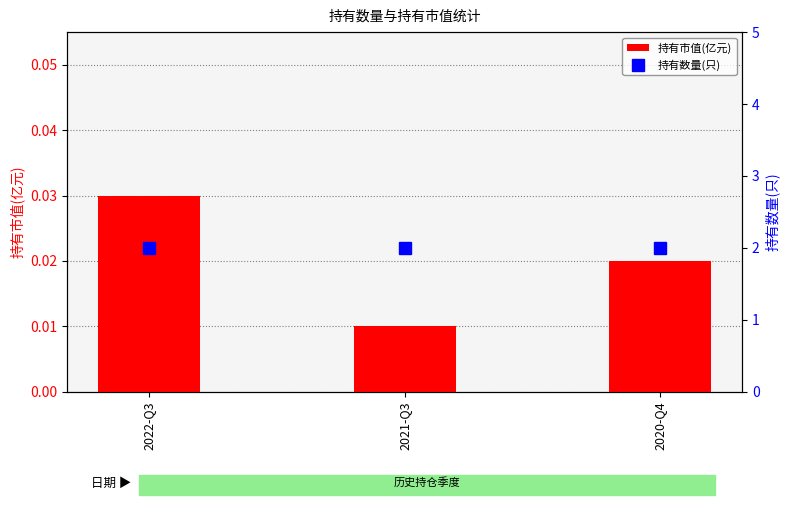

What is the label of the 1st bar from the right?

2020-Q4